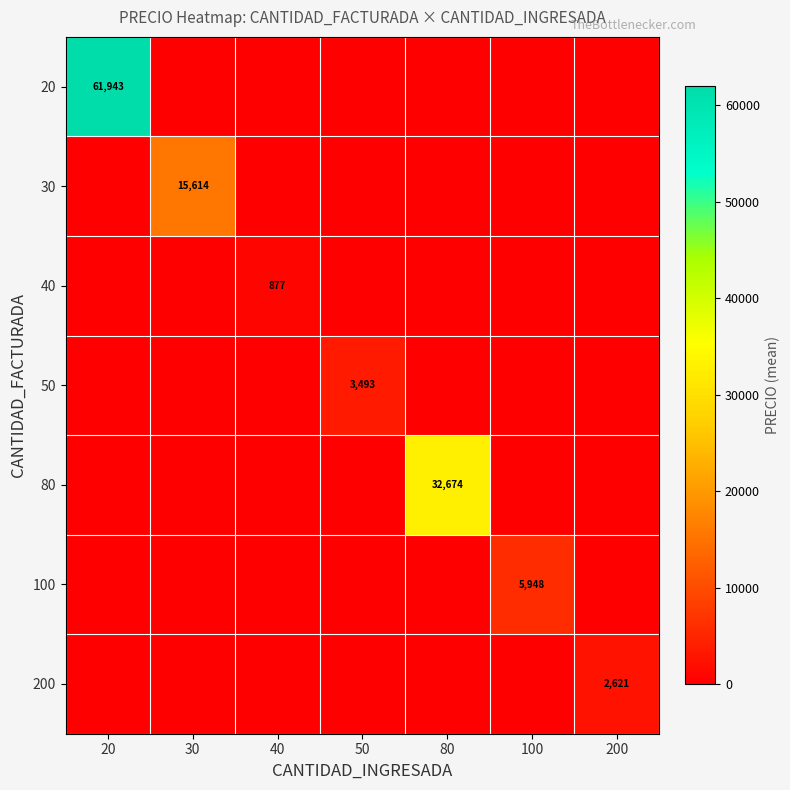

The value of 80 at 80 is 8802. True or false?

False